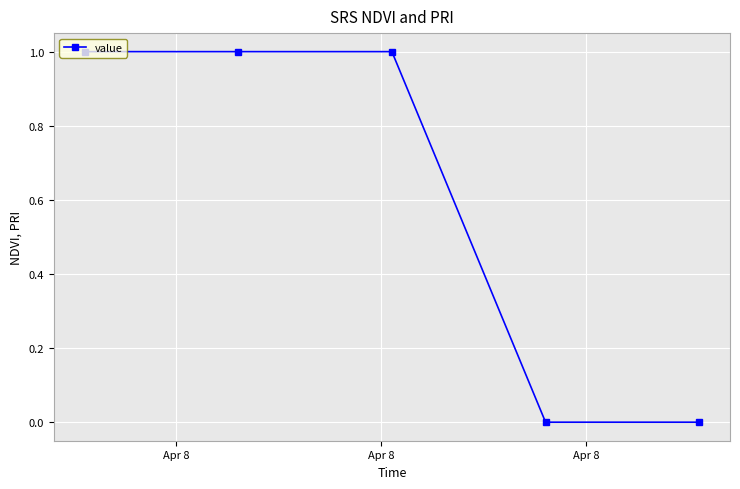

Count the values in the range 0 to 1.

5